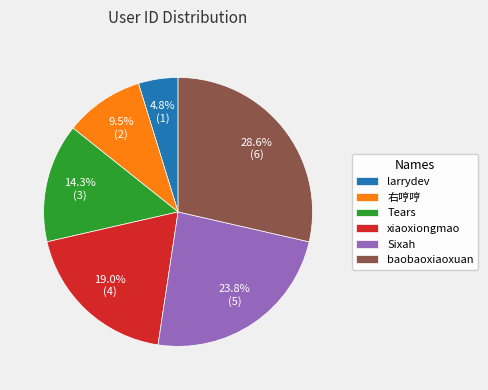

What percentage is the baobaoxiaoxuan slice, to the nearest percent?

29%